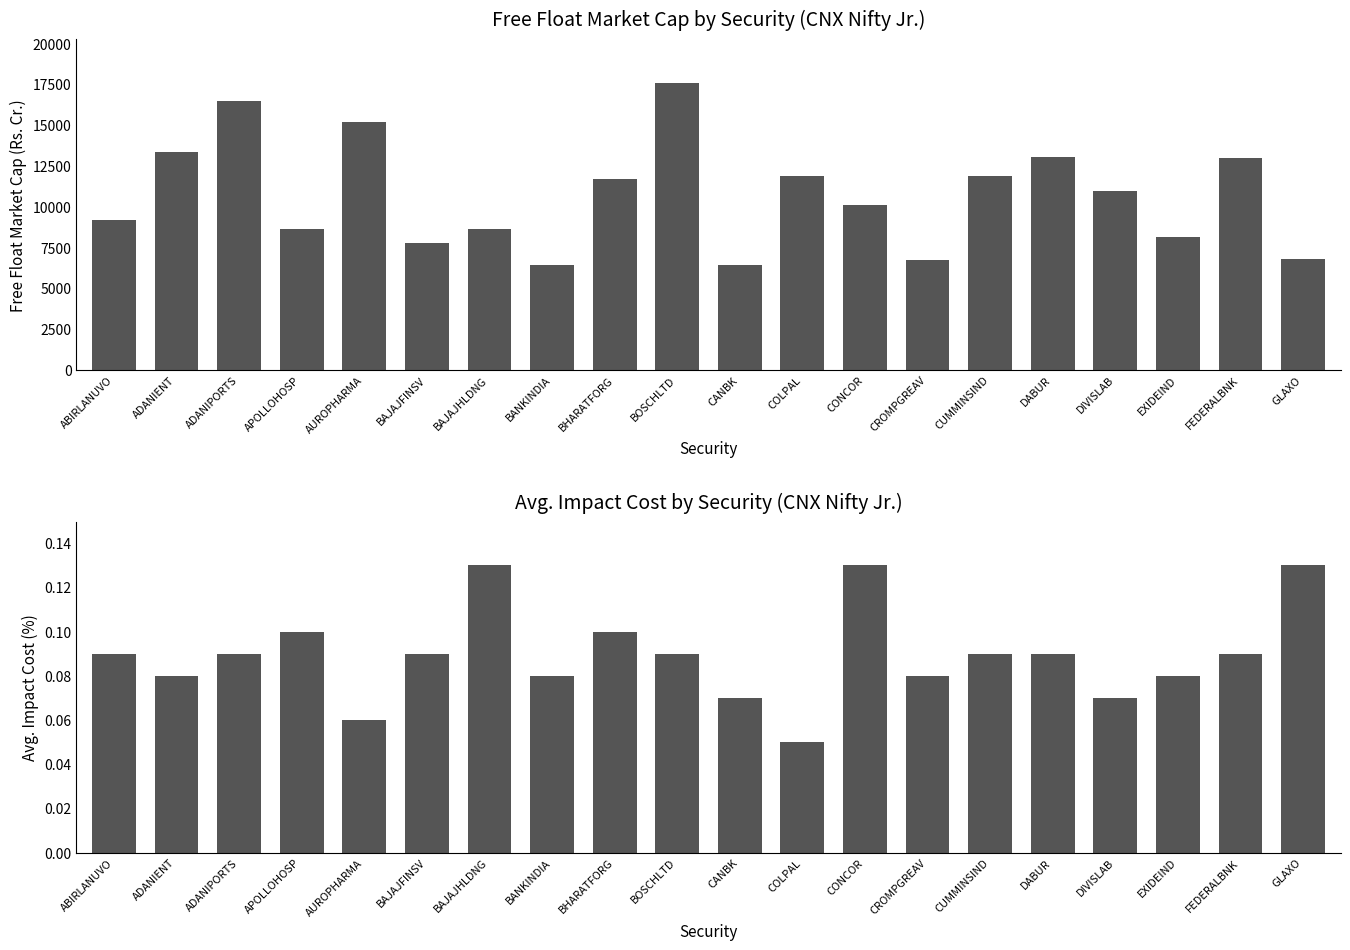

What is the label of the 10th bar from the left?

BOSCHLTD